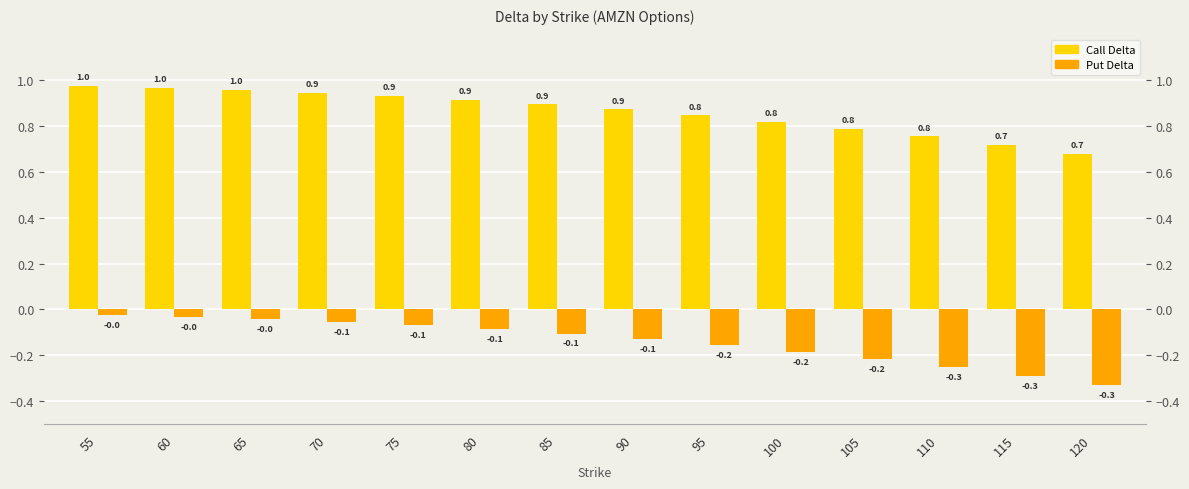

True or false: Put Delta has a value of -0.2 at 90.

False